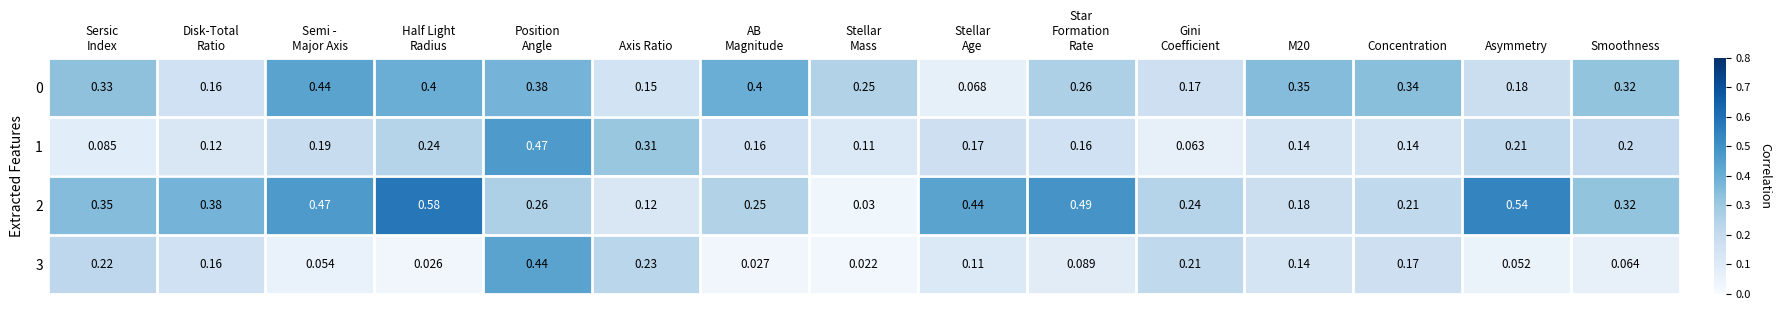

How many distinct data groups are displayed?

4